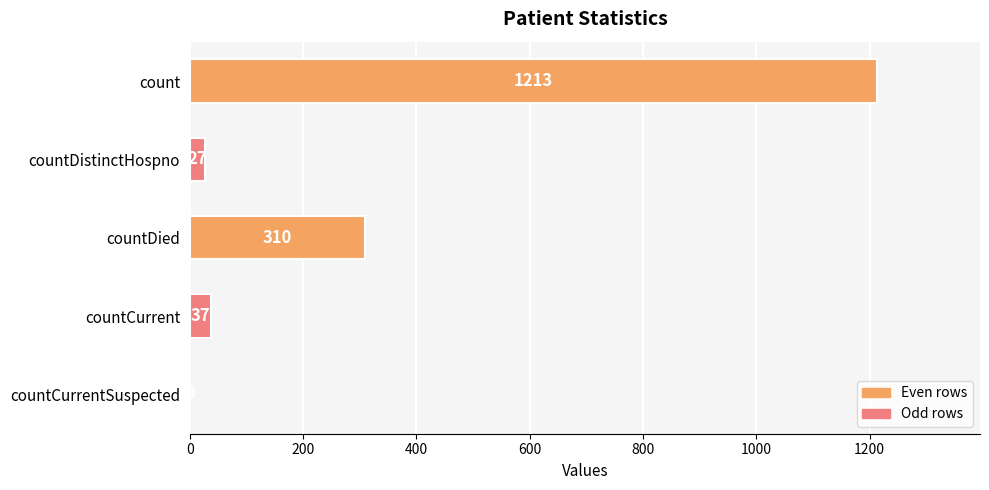

The chart shows a value of 0 at countCurrentSuspected. True or false?

True